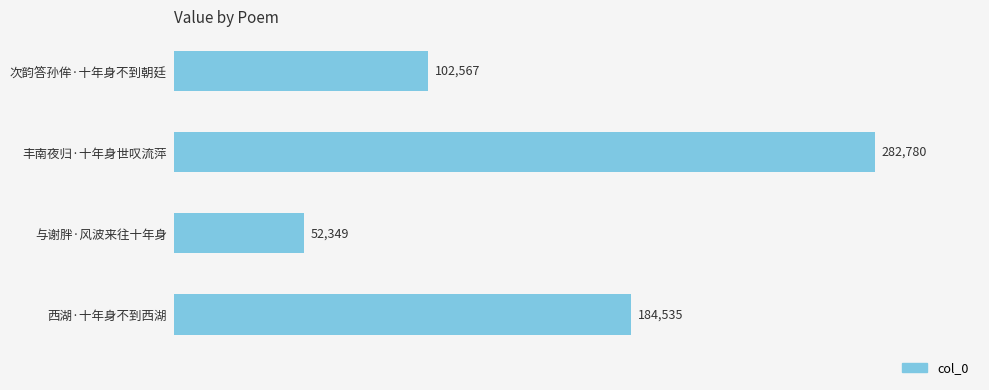

Which has a higher value, 西湖·十年身不到西湖 or 次韵答孙侔·十年身不到朝廷?

西湖·十年身不到西湖